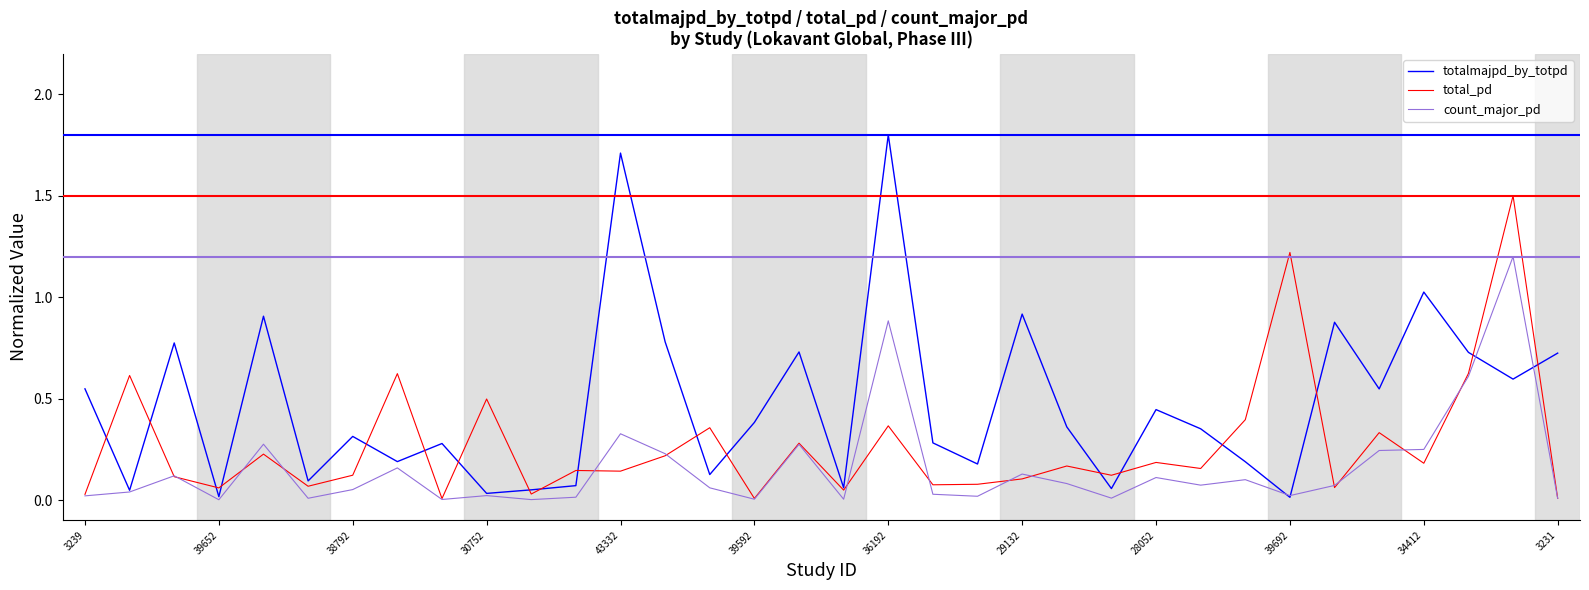

Which series has the largest total across all categories?

totalmajpd_by_totpd